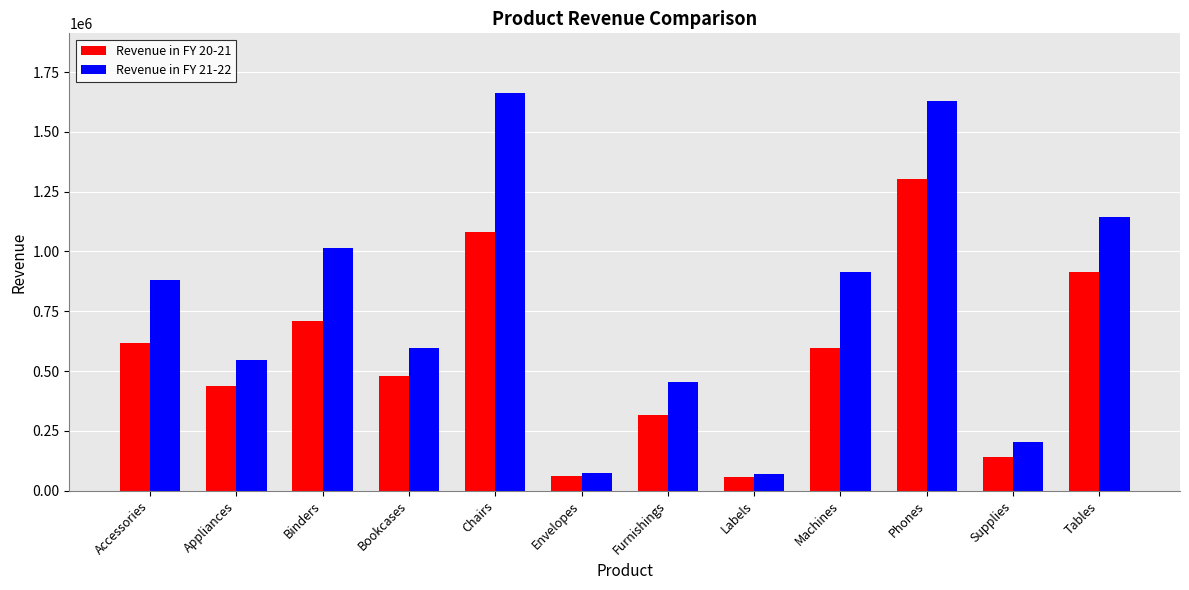

What is the maximum value for Revenue in FY 21-22?

1662808.0